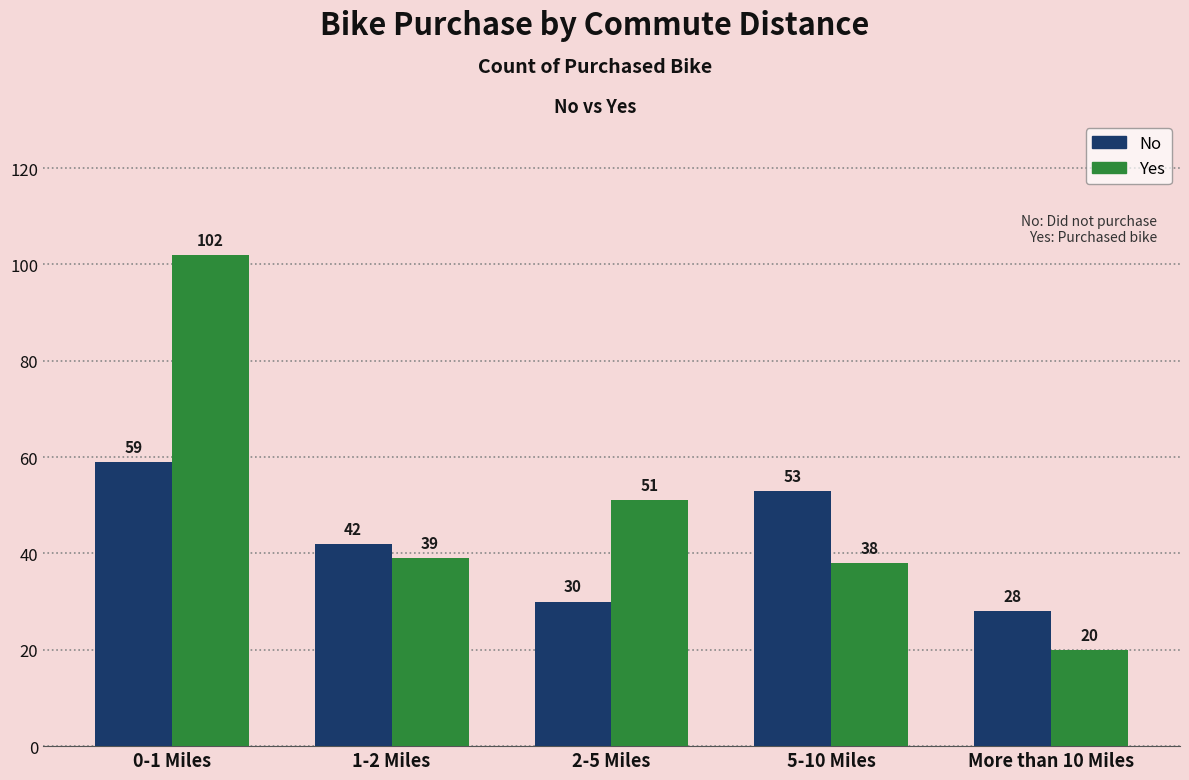

How many groups of bars are there?

5